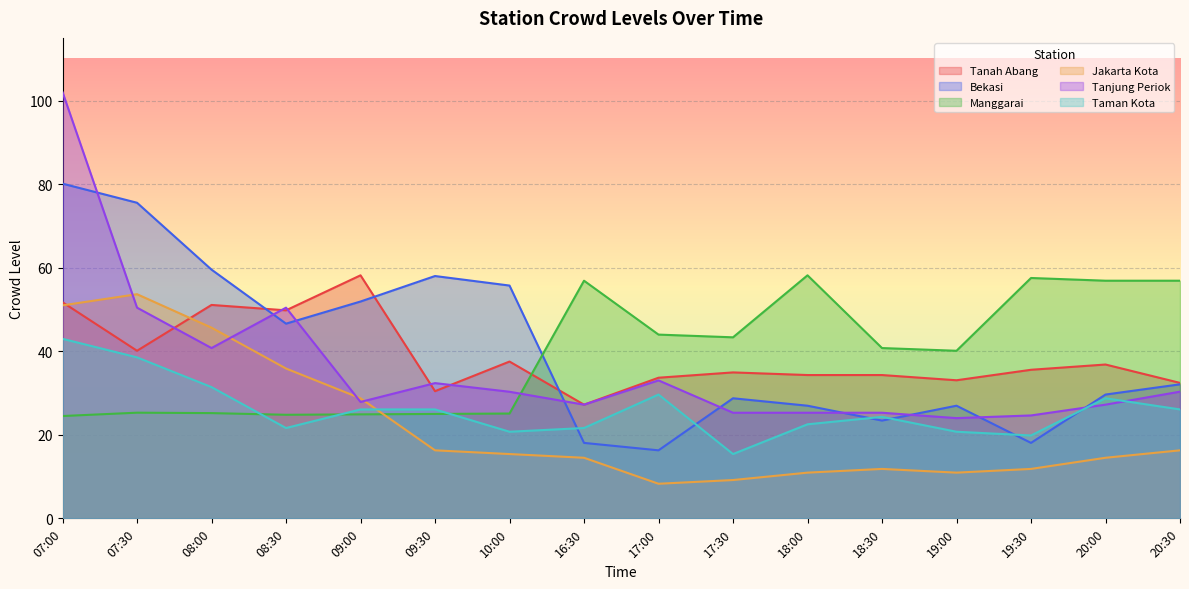

True or false: Tanah Abang and Taman Kota cross at least once.

False